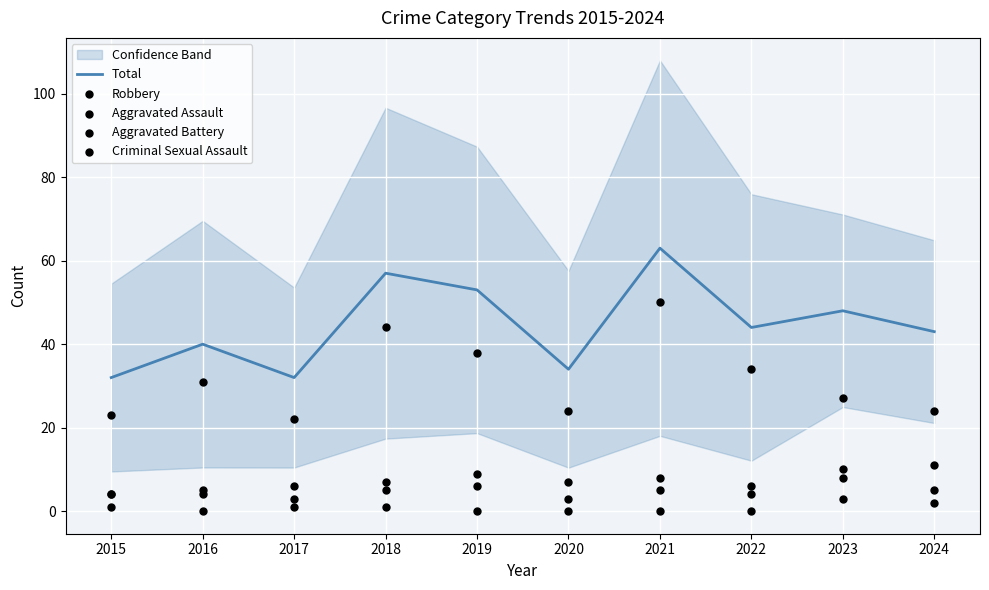

Which series has the largest total across all categories?

Total